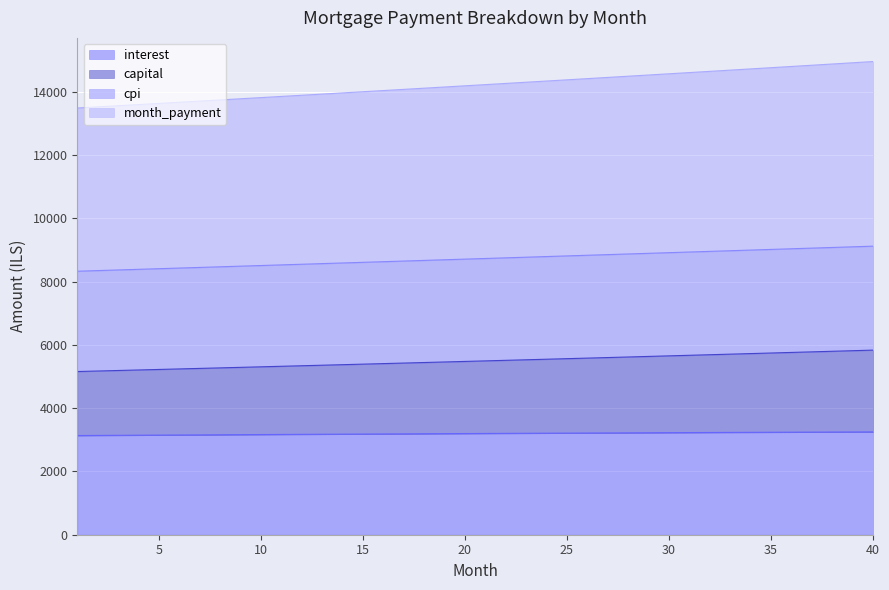

What is the minimum value for interest?

3134.9